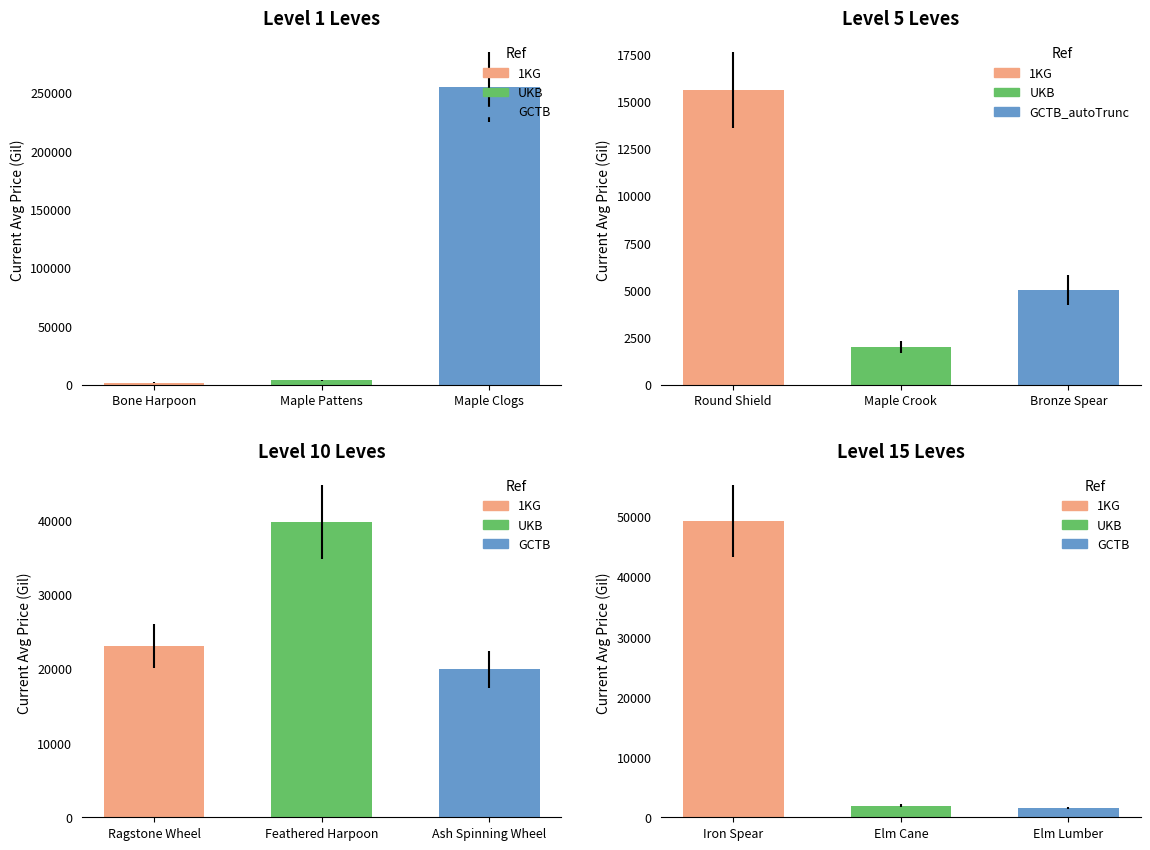

Which series has the widest spread of values?

Level 1